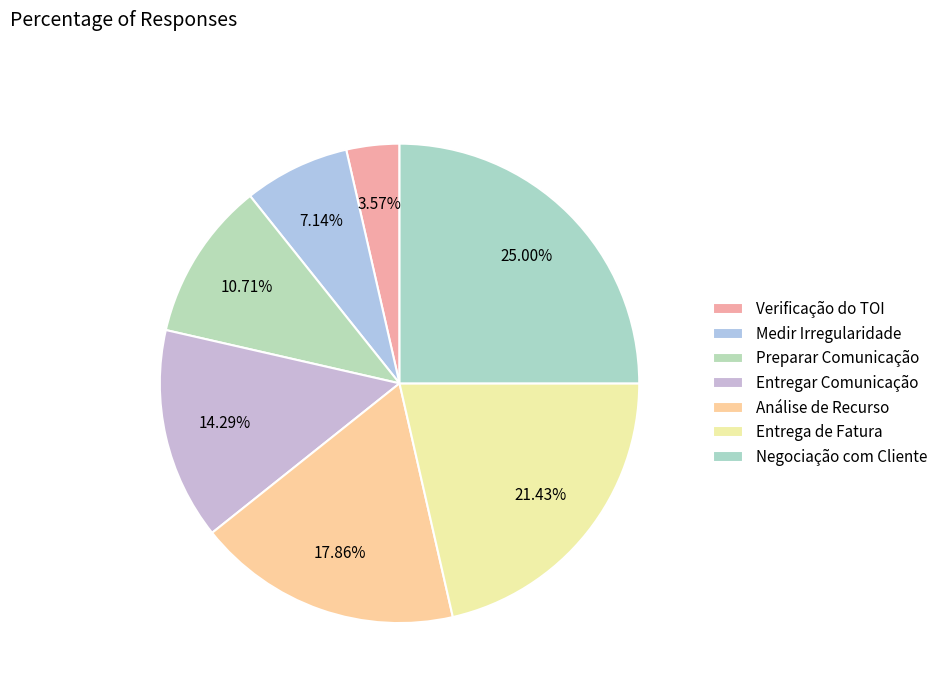

Count the number of slices in the pie.

7